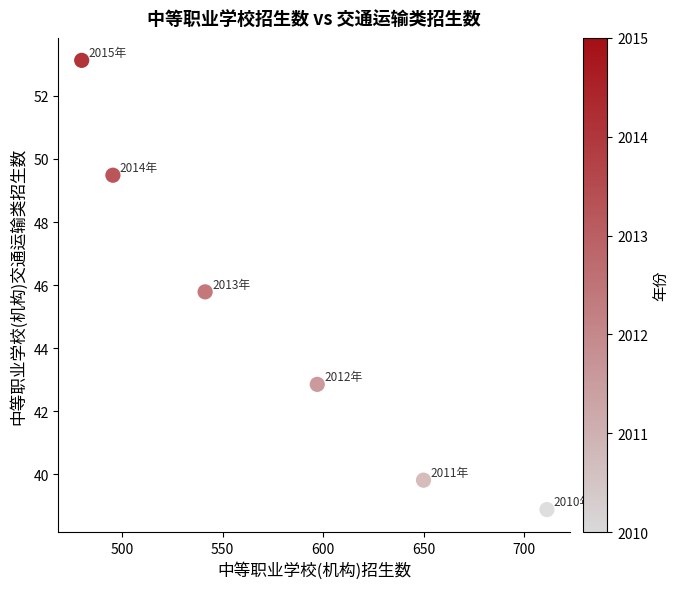

What Y value in the scatter plot is closest to 46?

45.8